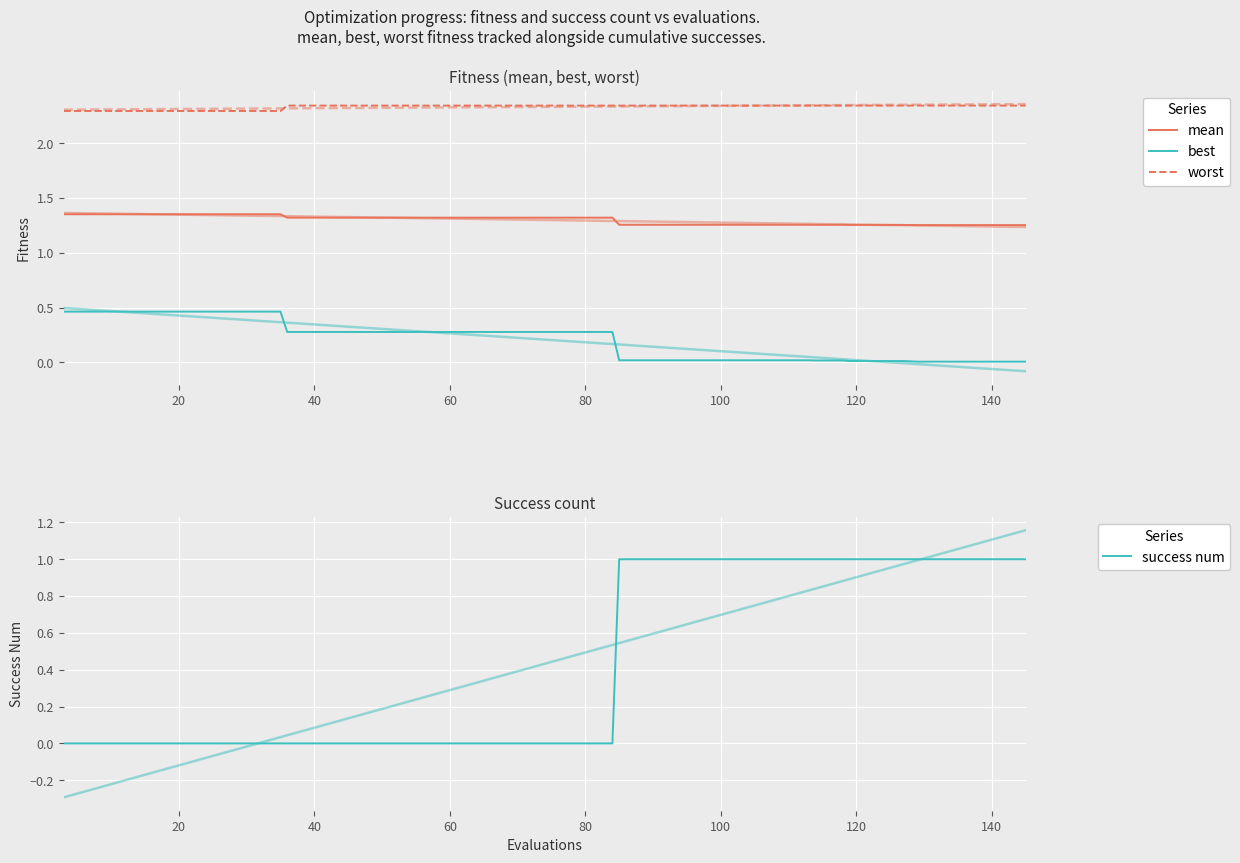

Reading left to right, extract all data points from this chart.

mean: 1.4	1.4	1.4	1.4	1.4	1.4	1.4	1.4	1.4	1.3	1.3	1.3	1.3	1.3	1.3	1.3	1.3	1.3	1.3	1.3	1.3	1.3	1.3	1.3	1.3	1.3	1.3	1.3	1.3	1.3	1.3	1.3	1.3	1.3	1.3	1.3	1.3	1.3	1.3	1.3
best: 0.5	0.5	0.5	0.5	0.5	0.5	0.5	0.5	0.5	0.3	0.3	0.3	0.3	0.3	0.3	0.3	0.3	0.3	0.3	0.3	0.3	0.3	0.0	0.0	0.0	0.0	0.0	0.0	0.0	0.0	0.0	0.0	0.0	0.0	0.0	0.0	0.0	0.0	0.0	0.0
worst: 2.3	2.3	2.3	2.3	2.3	2.3	2.3	2.3	2.3	2.3	2.3	2.3	2.3	2.3	2.3	2.3	2.3	2.3	2.3	2.3	2.3	2.3	2.3	2.3	2.3	2.3	2.3	2.3	2.3	2.3	2.3	2.3	2.3	2.3	2.3	2.3	2.3	2.3	2.3	2.3
success num: 0.0	0.0	0.0	0.0	0.0	0.0	0.0	0.0	0.0	0.0	0.0	0.0	0.0	0.0	0.0	0.0	0.0	0.0	0.0	0.0	0.0	0.0	1.0	1.0	1.0	1.0	1.0	1.0	1.0	1.0	1.0	1.0	1.0	1.0	1.0	1.0	1.0	1.0	1.0	1.0